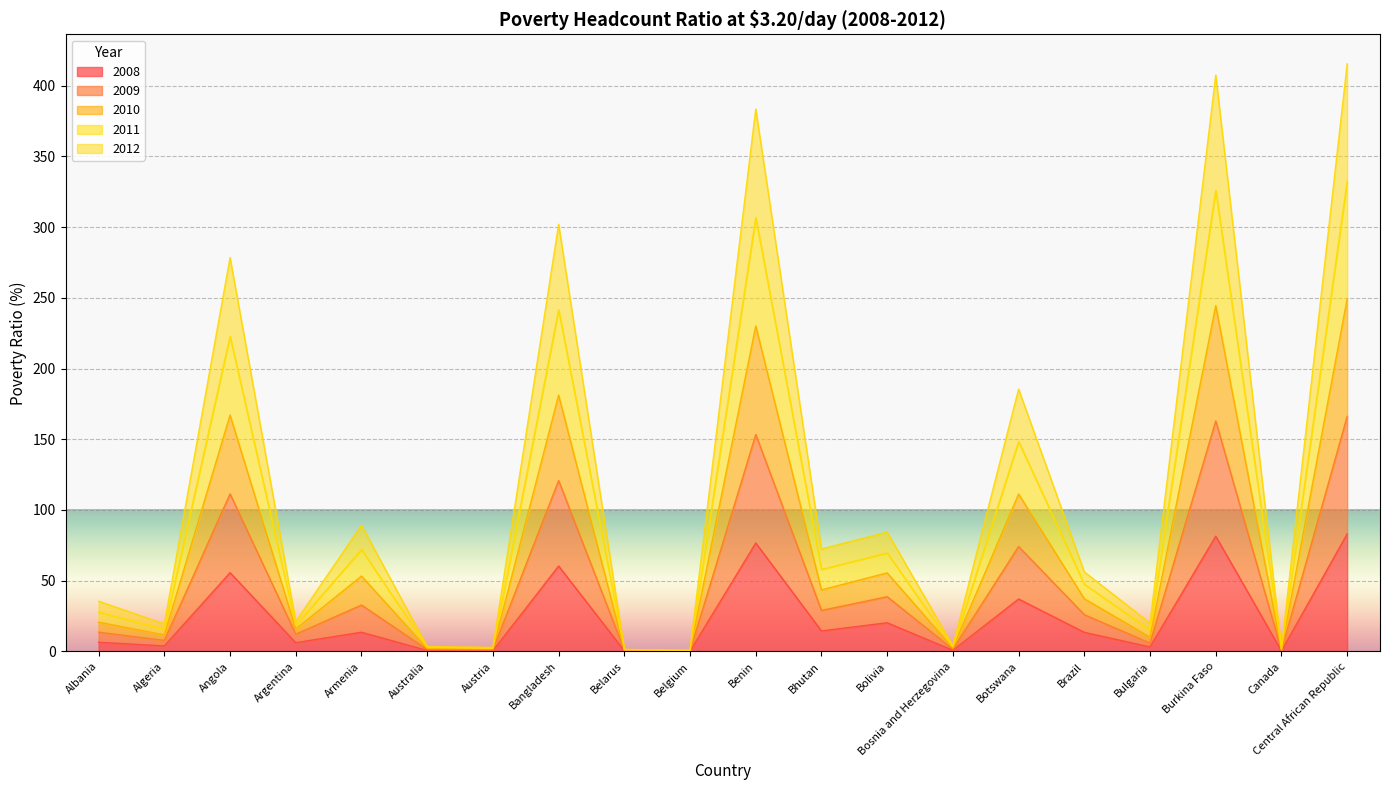

True or false: 2009 and 2010 cross at least once.

False